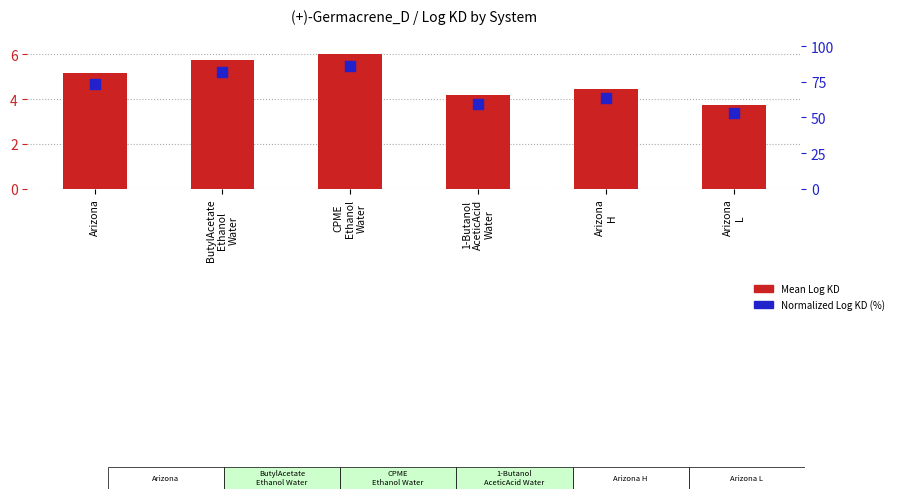

At how many categories does at least one series exceed 60?

4